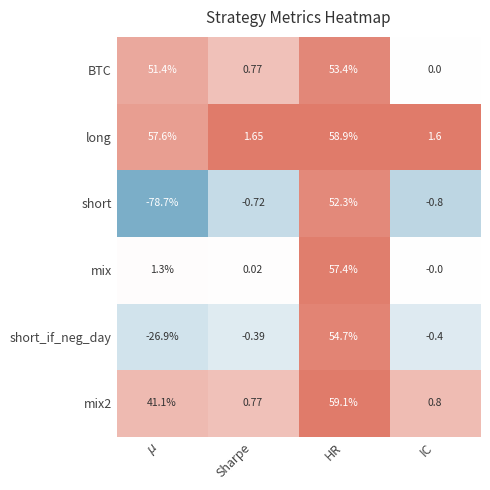

Between $\mu$ and Sharpe, which series saw the biggest shift?

short